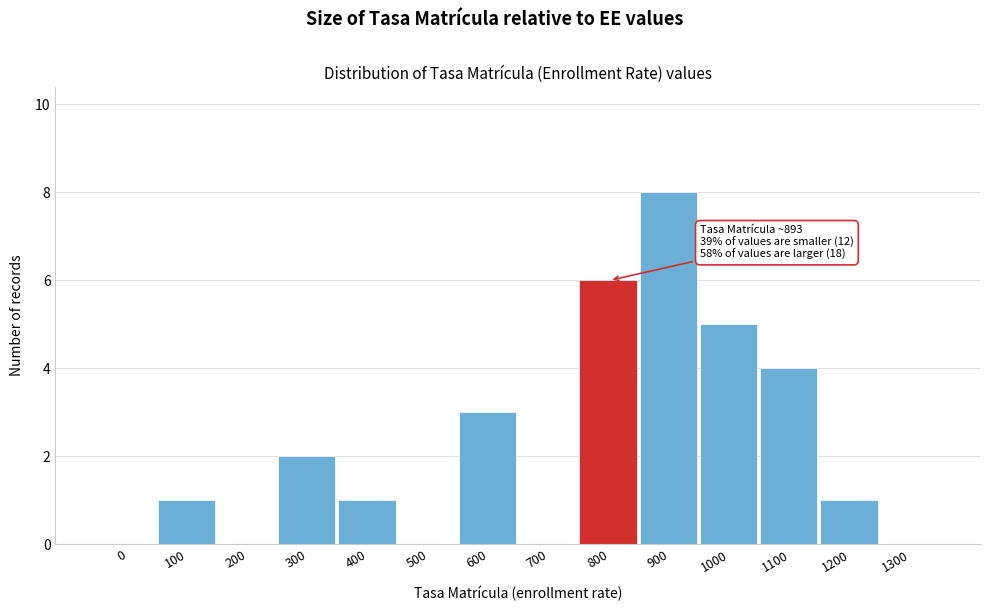

Reading left to right, transcribe all the data shown in this chart.

0=0	100=1	200=0	300=2	400=1	500=0	600=3	700=0	800=6	900=8	1000=5	1100=4	1200=1	1300=0